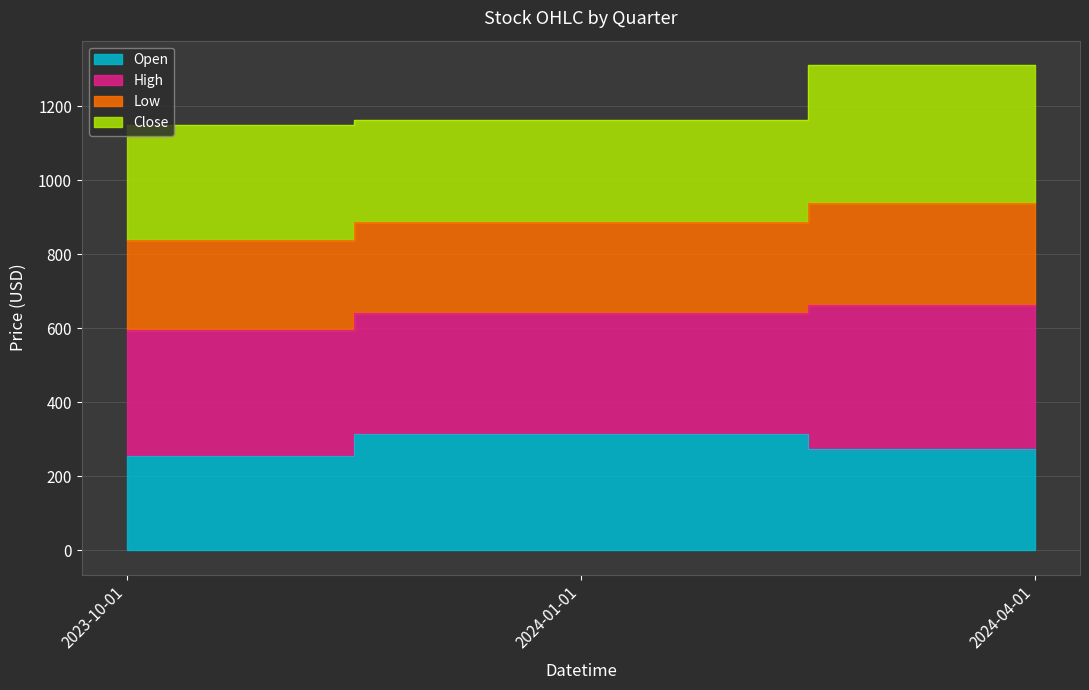

What is the minimum value for Open?

255.4